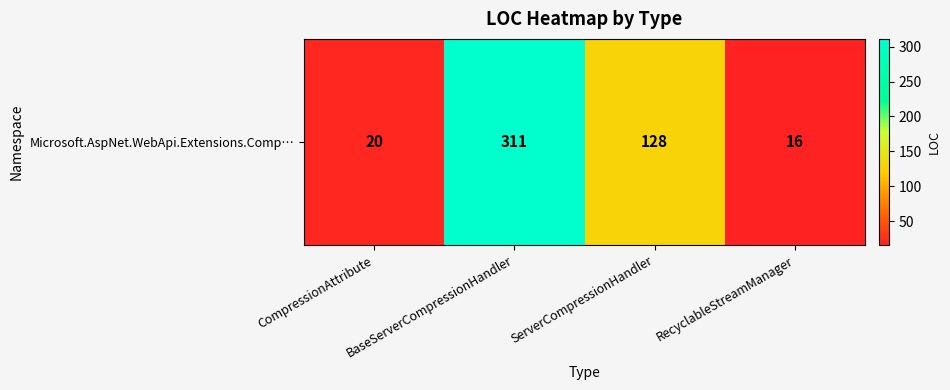

Where is the data nearest to the value 163?

ServerCompressionHandler